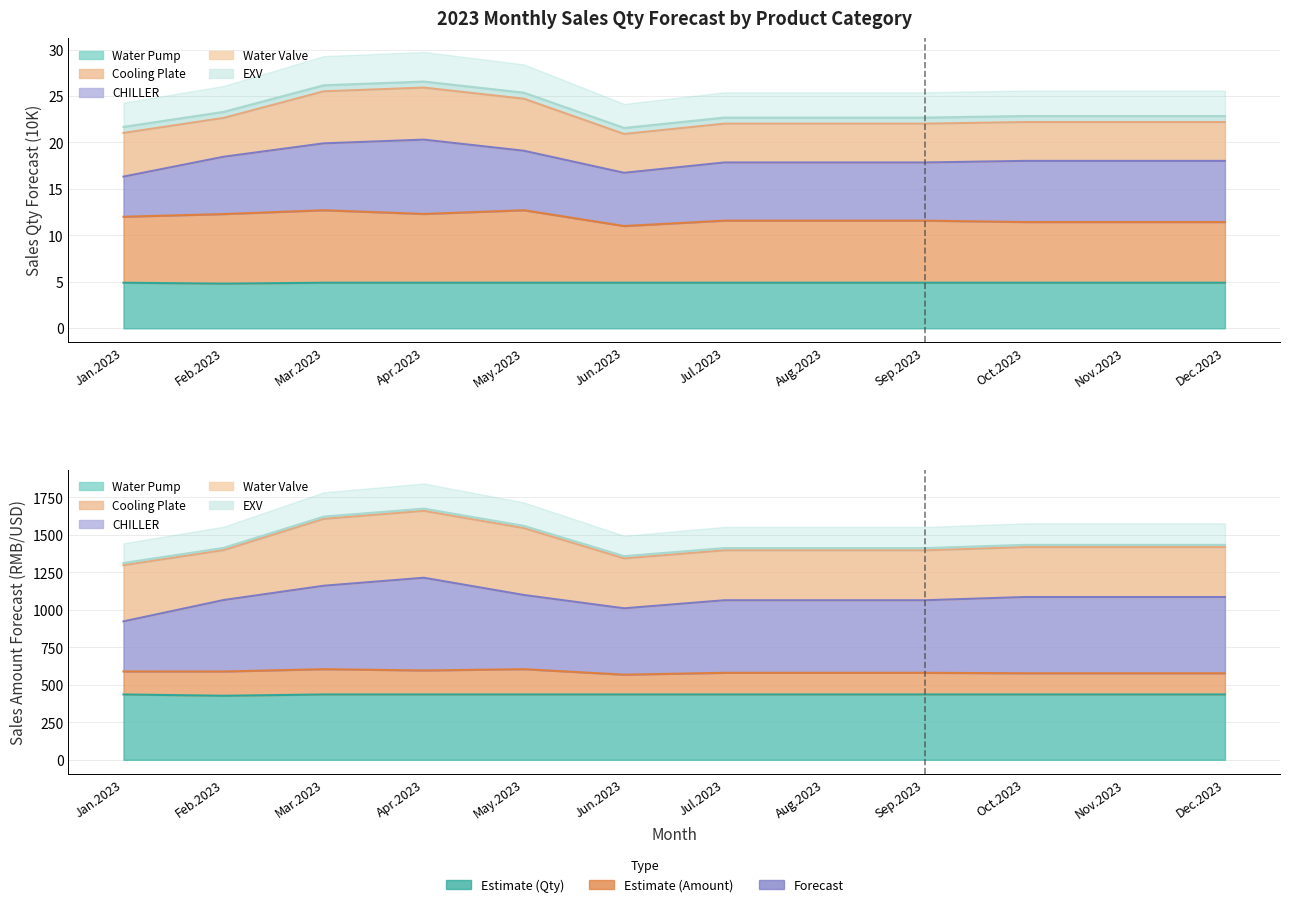

True or false: CHILLER and Water Pump cross at least once.

False